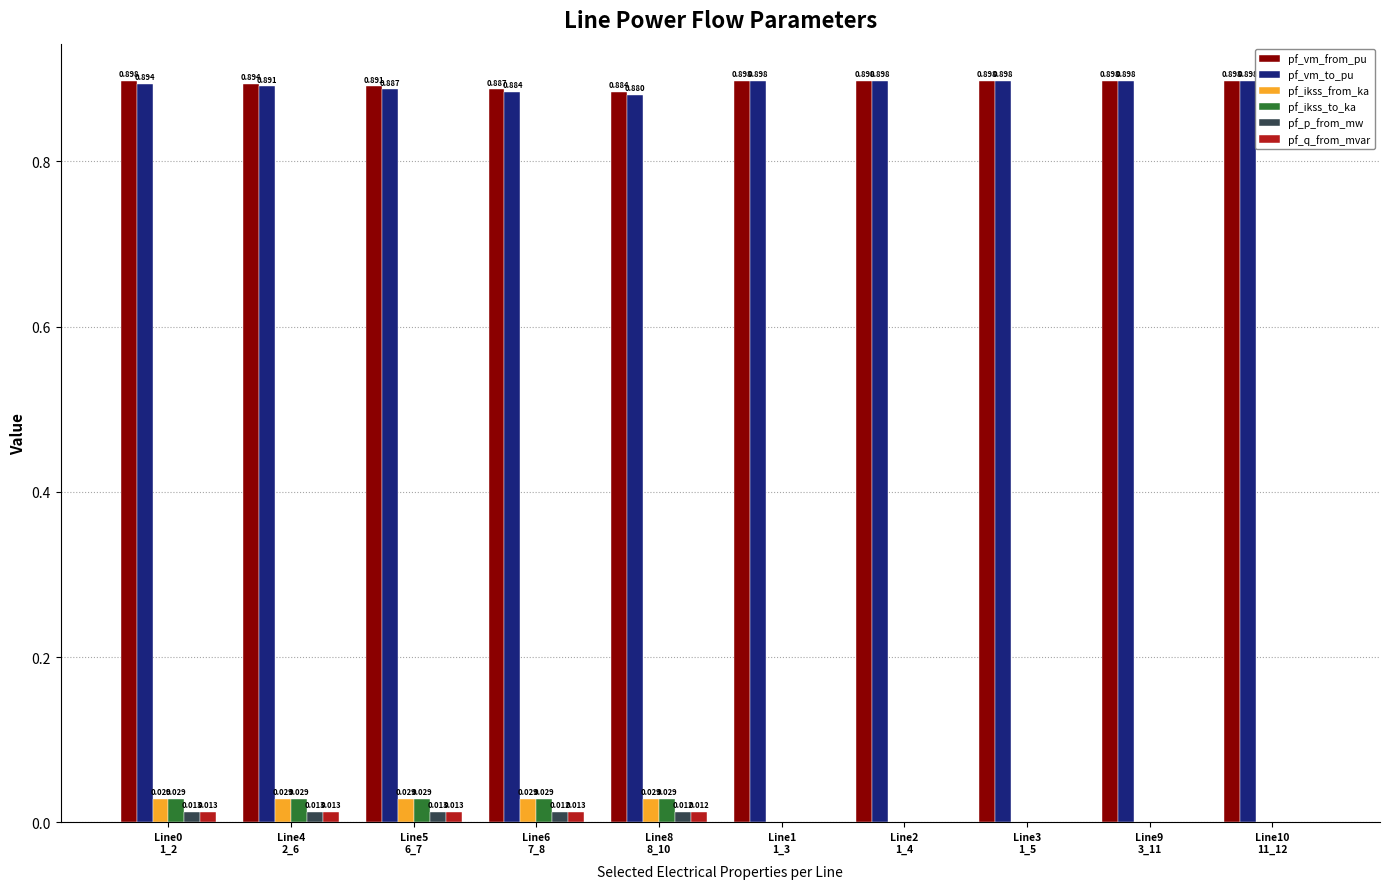

Count the pf_p_from_mw values in the range 0 to 1.

10